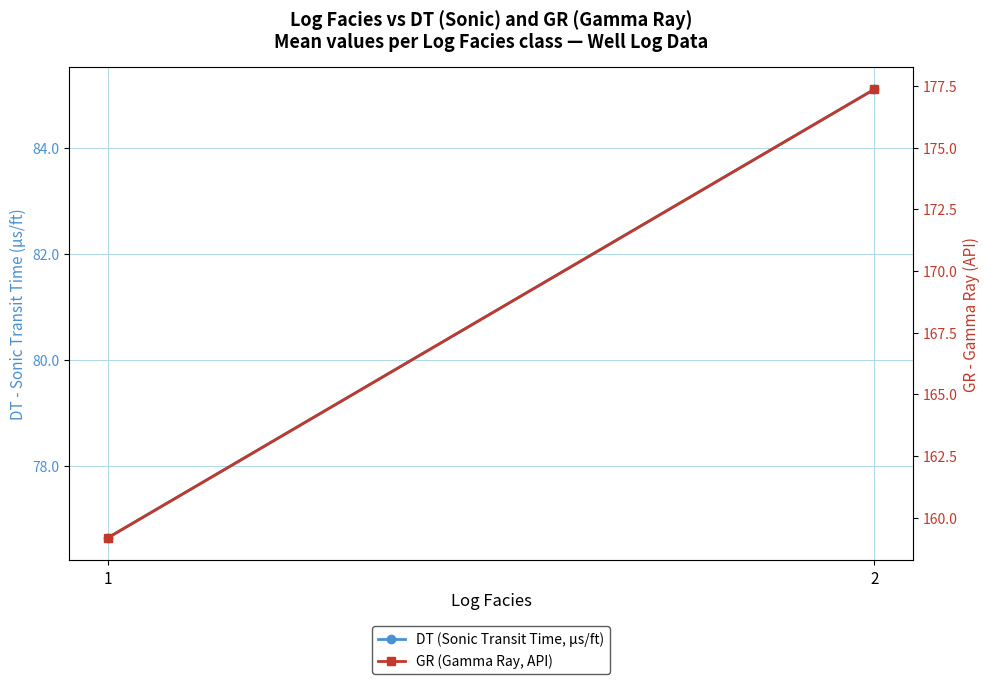

Is it true that GR (Gamma Ray, API) equals 159.2 at 1?

True